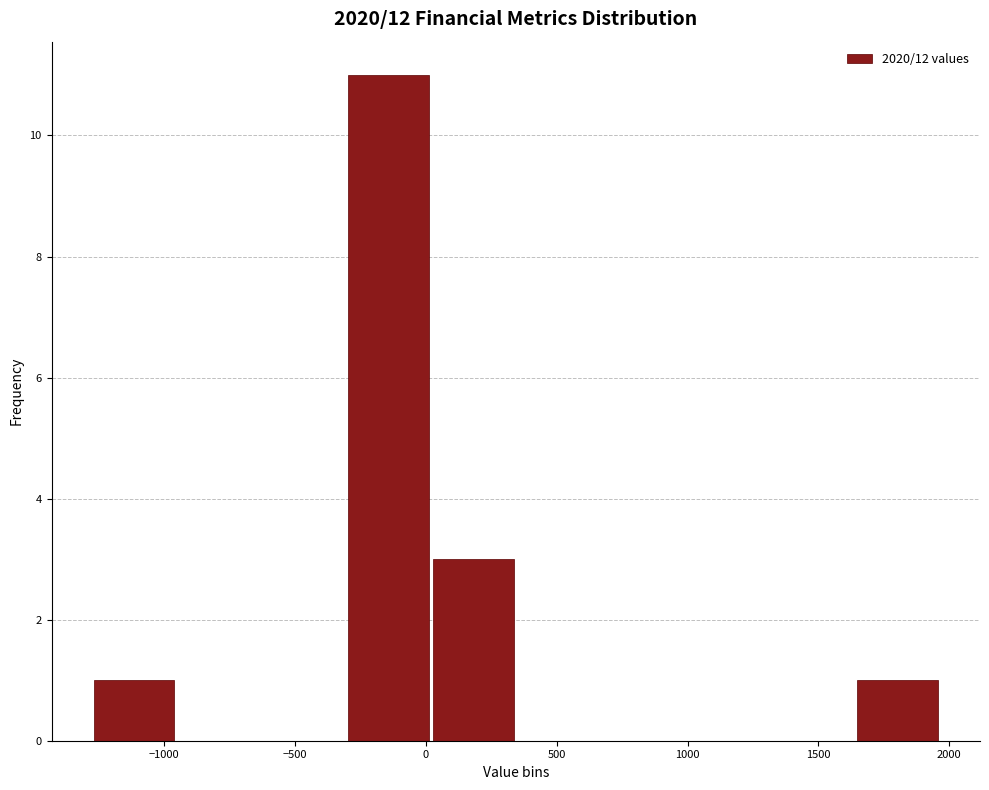

Over which range of the x-axis is the bar tallest?

-300 to 0